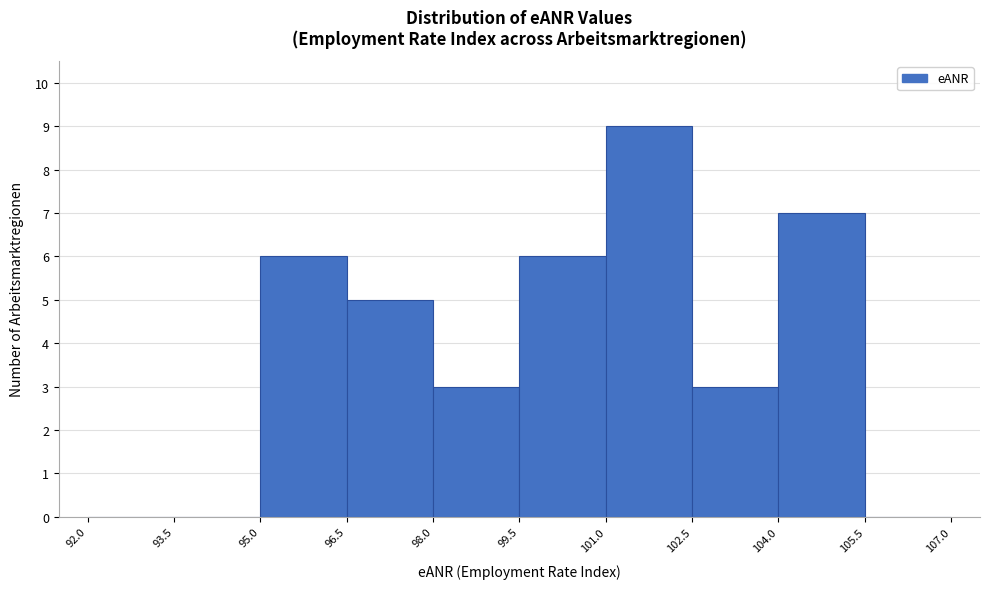

Reading left to right, list every bar in this chart as the range it spans on the x-axis followed by its height. The values are not printed on the chart, so give them approximately, as read against the axis.

92.0 to 93.5: 0
93.5 to 95.0: 0
95.0 to 96.5: 6
96.5 to 98.0: 5
98.0 to 99.5: 3
99.5 to 101.0: 6
101.0 to 102.5: 9
102.5 to 104.0: 3
104.0 to 105.5: 7
105.5 to 107.0: 0